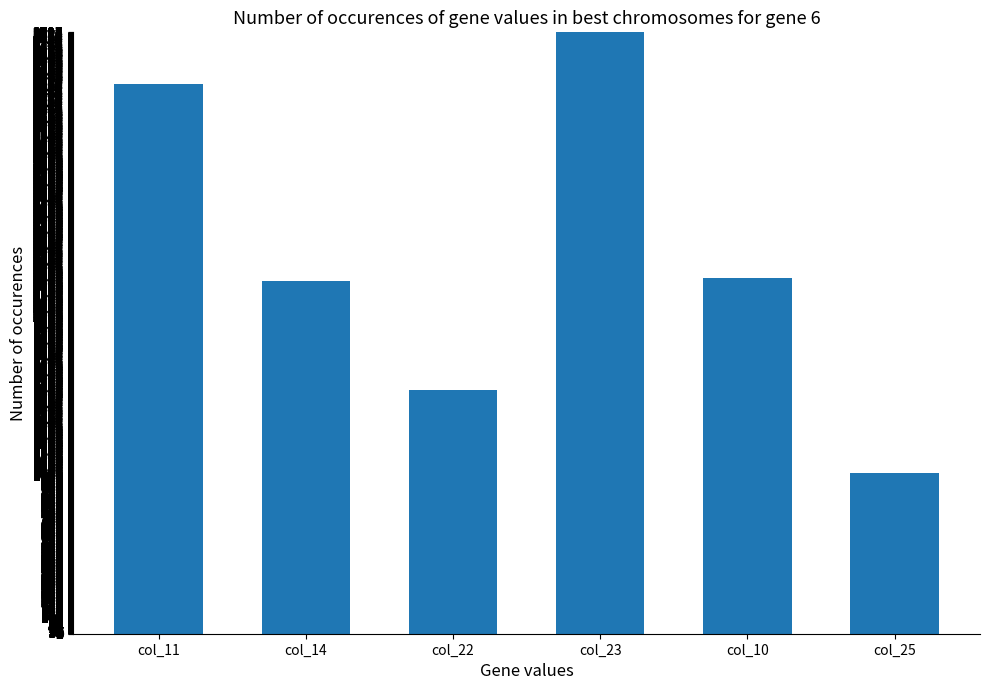

How many values are below 2248?

3